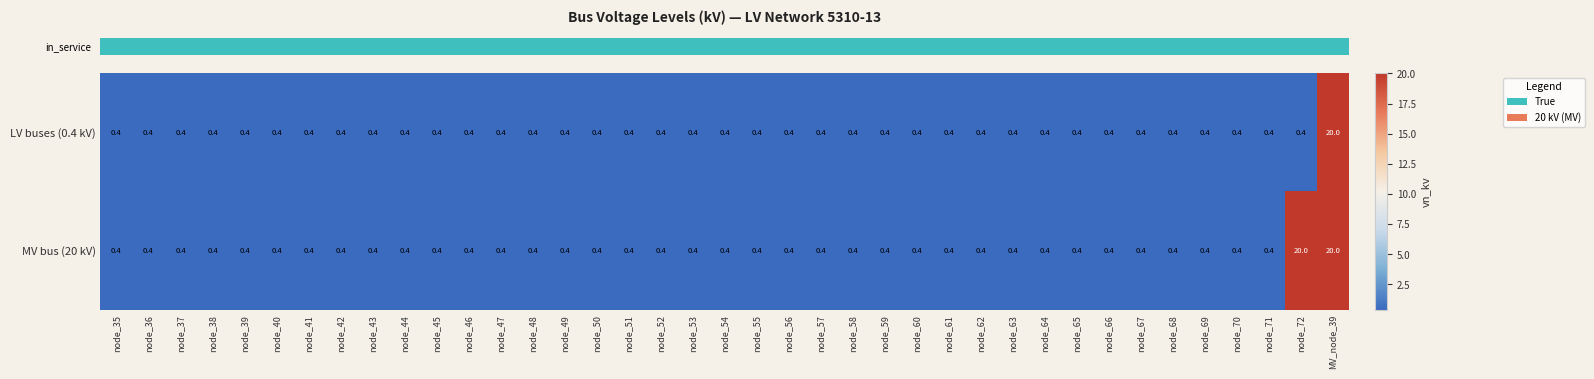

Read the LV buses (0.4 kV) value at node_62.

0.4